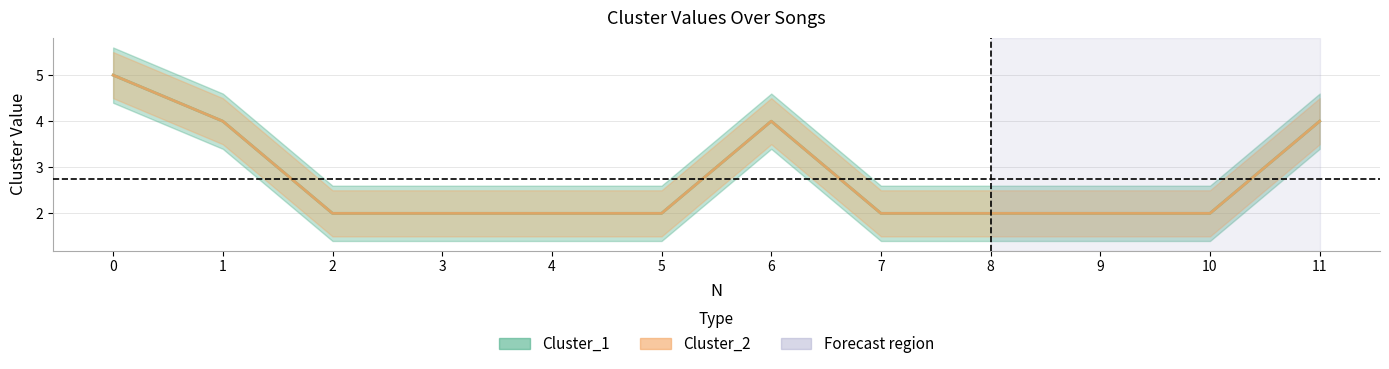

Reading left to right, what are all the values shown in this chart?

Cluster_1: 0=5	1=4	2=2	3=2	4=2	5=2	6=4	7=2	8=2	9=2	10=2	11=4
Cluster_2: 0=5	1=4	2=2	3=2	4=2	5=2	6=4	7=2	8=2	9=2	10=2	11=4